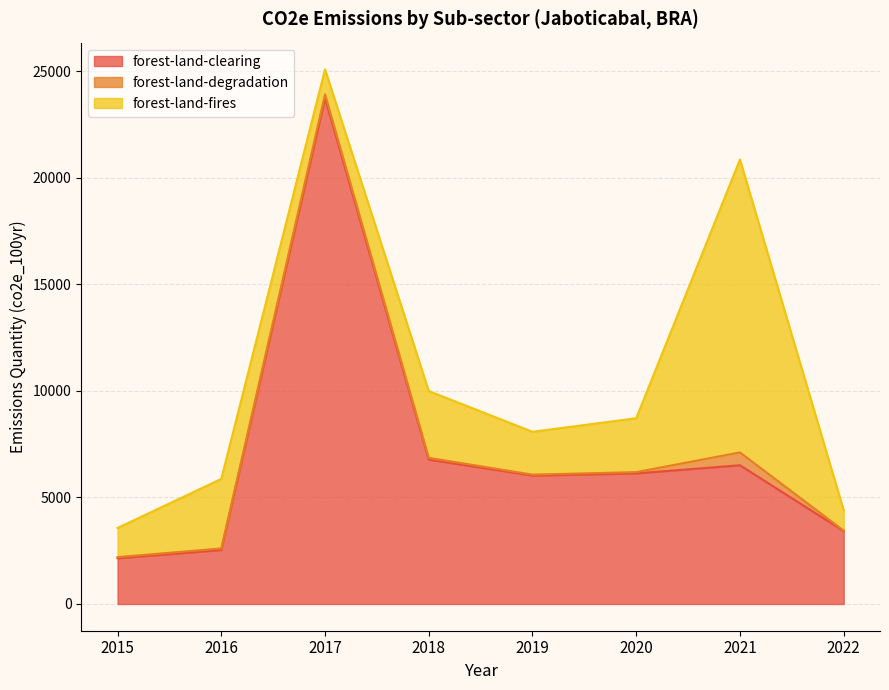

At which category is the sum across all series the highest?

2017